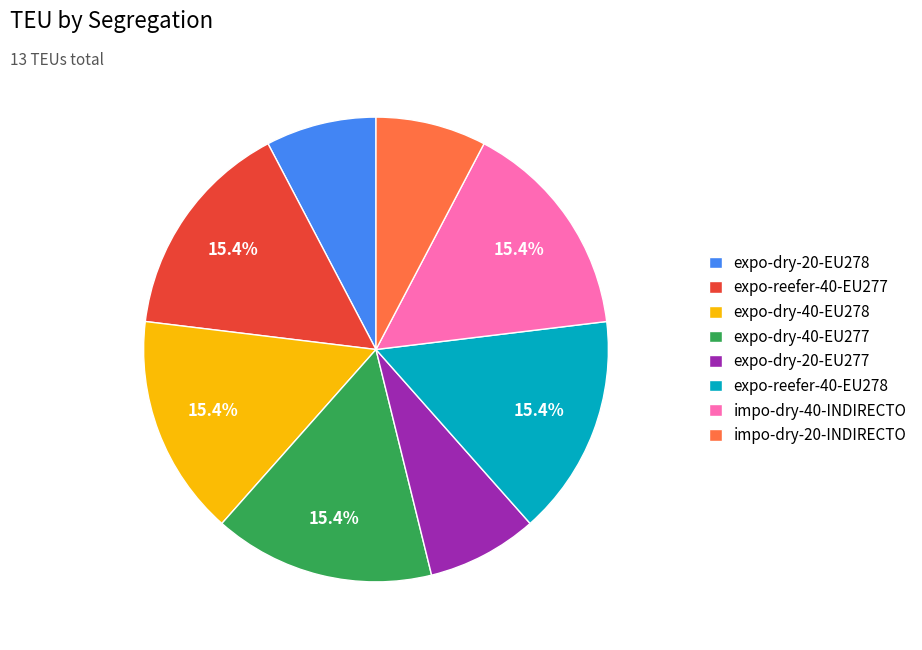

Is there a majority slice in this chart?

No